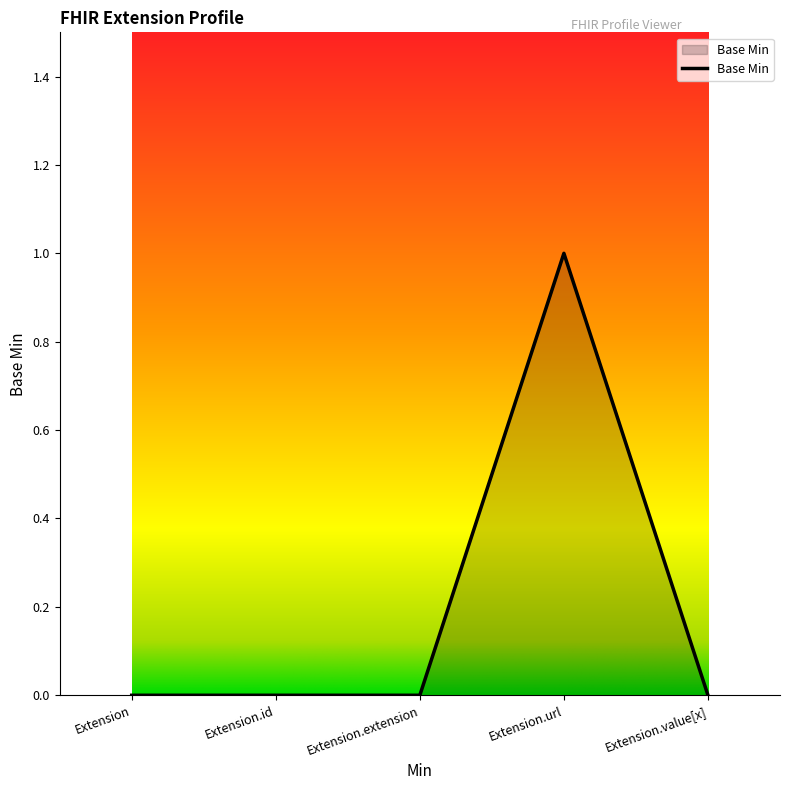

Reading right to left, transcribe all the data shown in this chart.

Extension.value[x]=0	Extension.url=1	Extension.extension=0	Extension.id=0	Extension=0